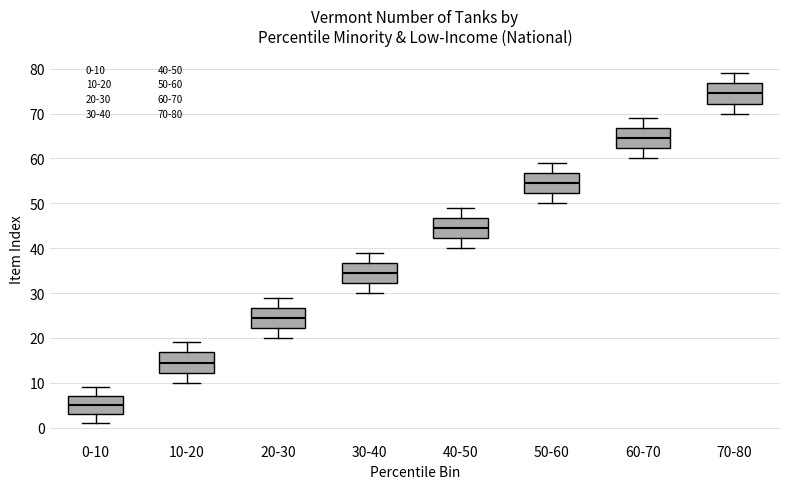

Where is the lower edge of the box for 70-80 on the y-axis? The values are not printed on the chart, so give them approximately, as read against the axis.

72